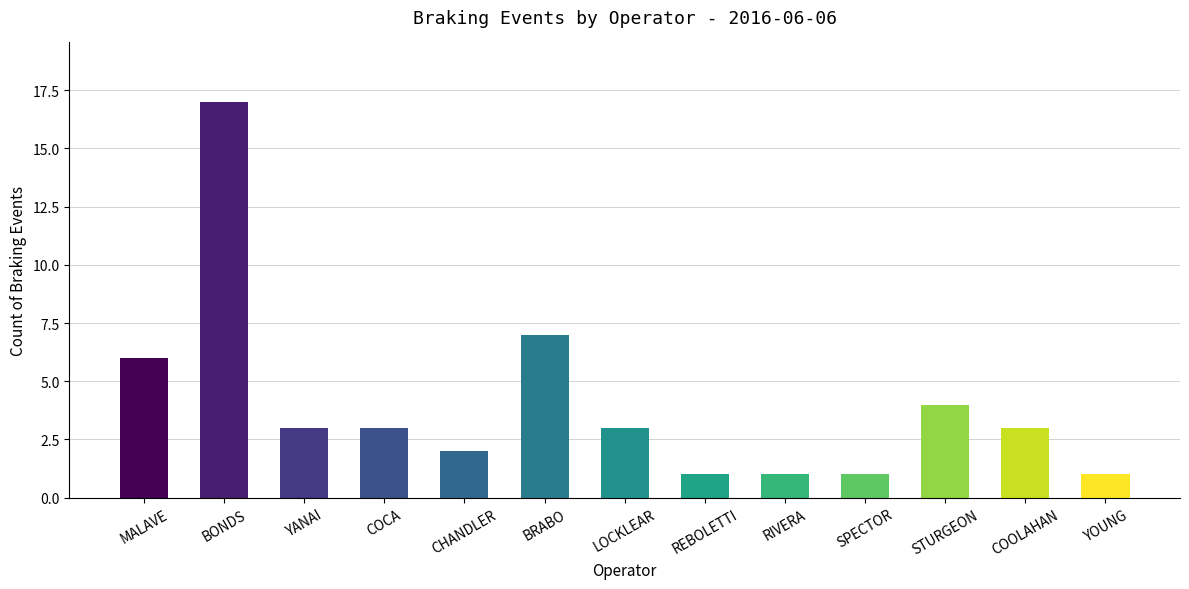

What is the greatest value displayed?

17